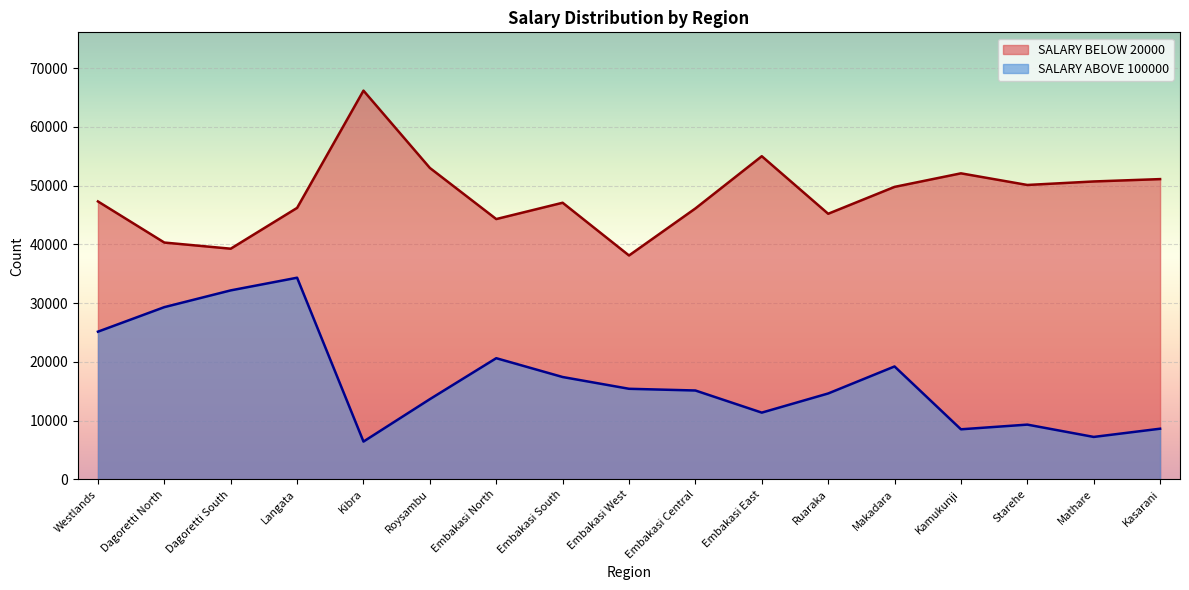

True or false: SALARY ABOVE 100000 and SALARY BELOW 20000 intersect in this chart.

False